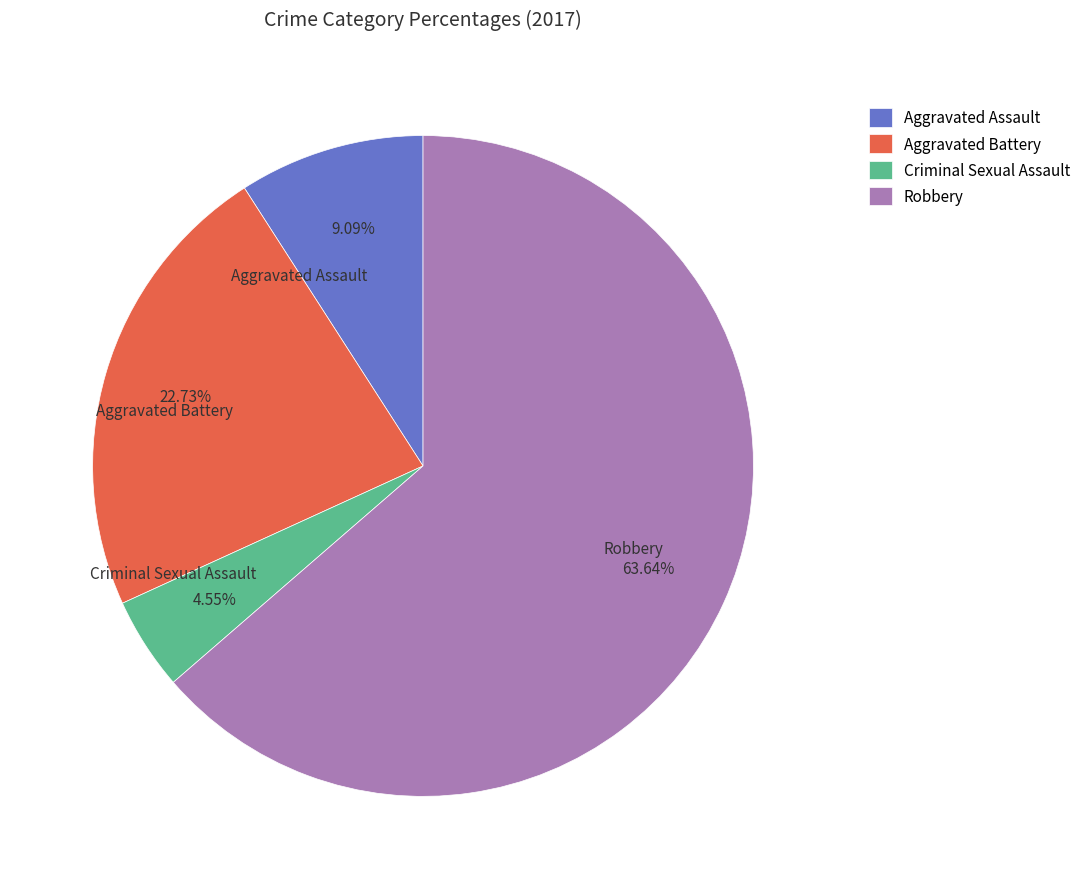

Which slice represents more than half of the pie?

Robbery